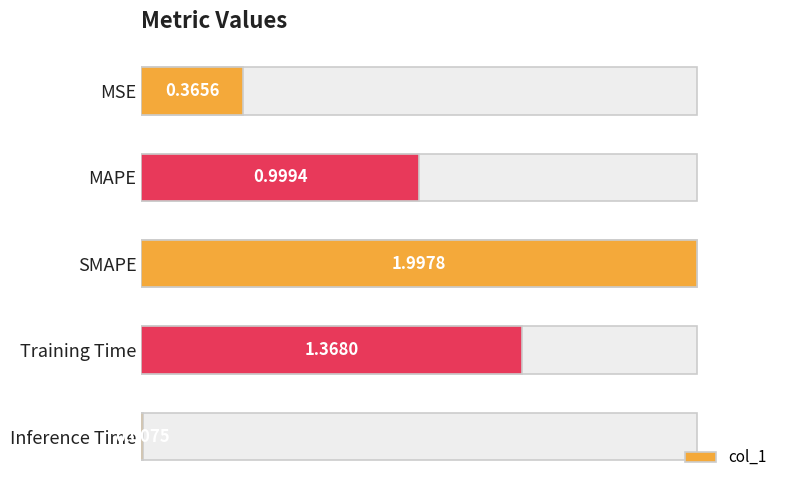

What value does the data have at SMAPE?

2.0